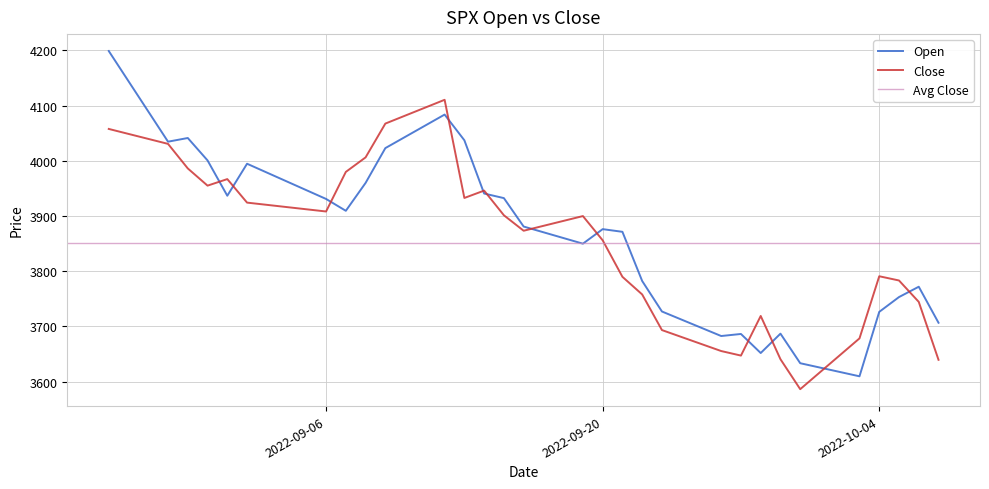

Reading left to right, extract all data points from this chart.

Open: 2022-08-26=4198.7	2022-08-29=4034.6	2022-08-30=4041.2	2022-08-31=4000.7	2022-09-01=3936.7	2022-09-02=3994.7	2022-09-06=3930.9	2022-09-07=3909.4	2022-09-08=3959.9	2022-09-09=4022.9	2022-09-12=4083.7	2022-09-13=4037.1	2022-09-14=3940.7	2022-09-15=3932.4	2022-09-16=3880.9	2022-09-19=3849.9	2022-09-20=3876.2	2022-09-21=3871.4	2022-09-22=3782.4	2022-09-23=3727.1	2022-09-26=3682.7	2022-09-27=3686.4	2022-09-28=3651.9	2022-09-29=3687.0	2022-09-30=3633.5	2022-10-03=3609.8	2022-10-04=3726.5	2022-10-05=3753.2	2022-10-06=3772.0	2022-10-07=3706.7
Close: 2022-08-26=4057.7	2022-08-29=4030.6	2022-08-30=3986.2	2022-08-31=3955.0	2022-09-01=3966.8	2022-09-02=3924.3	2022-09-06=3908.2	2022-09-07=3979.9	2022-09-08=4006.2	2022-09-09=4067.4	2022-09-12=4110.4	2022-09-13=3932.7	2022-09-14=3946.0	2022-09-15=3901.3	2022-09-16=3873.3	2022-09-19=3899.9	2022-09-20=3856.0	2022-09-21=3789.9	2022-09-22=3758.0	2022-09-23=3693.5	2022-09-26=3655.5	2022-09-27=3647.3	2022-09-28=3719.0	2022-09-29=3640.7	2022-09-30=3586.5	2022-10-03=3678.4	2022-10-04=3790.9	2022-10-05=3783.3	2022-10-06=3744.5	2022-10-07=3639.7